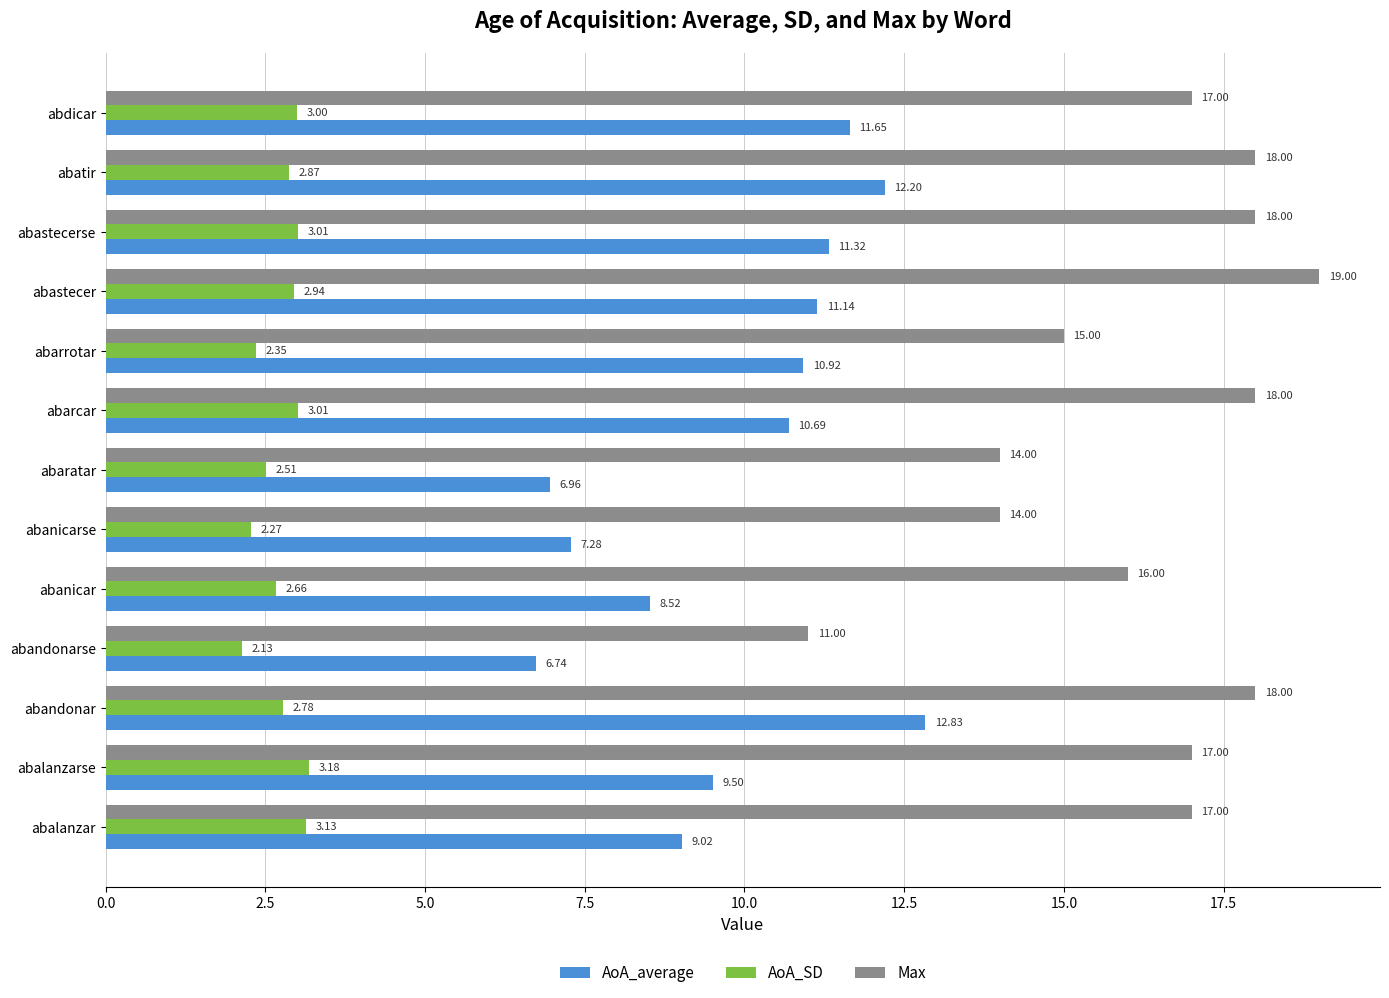

List the labels in order of AoA_average value, smallest first.

abandonarse, abaratar, abanicarse, abanicar, abalanzar, abalanzarse, abarcar, abarrotar, abastecer, abastecerse, abdicar, abatir, abandonar